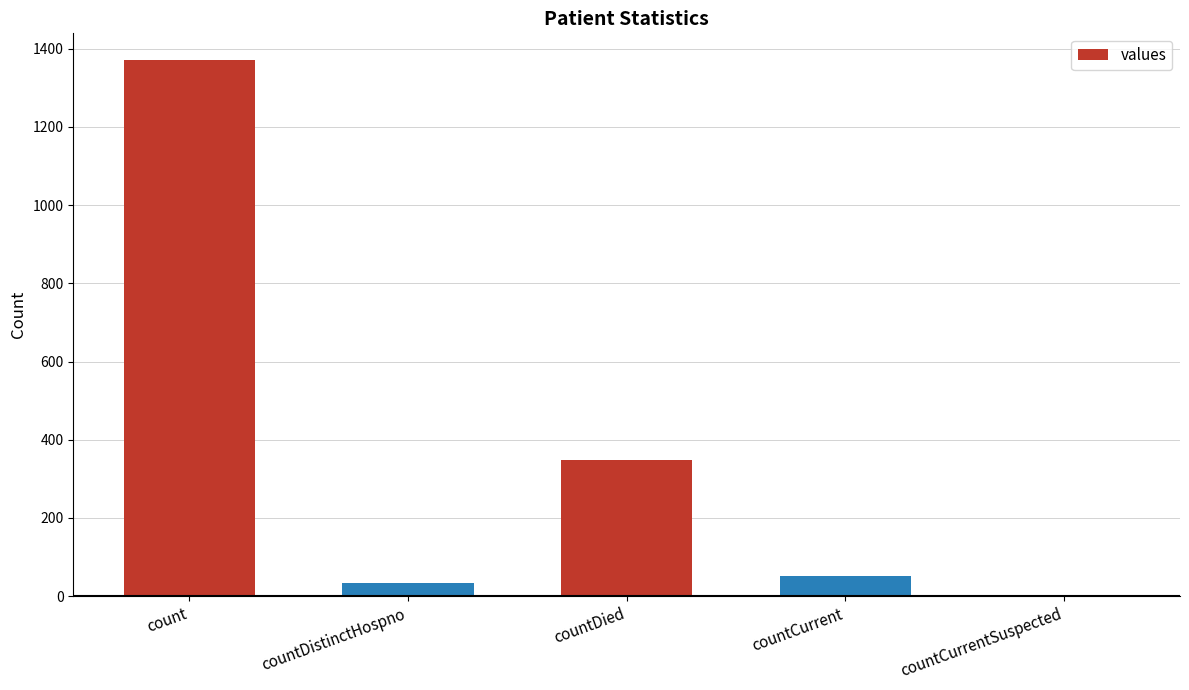

Which label corresponds to the largest value in the chart?

count